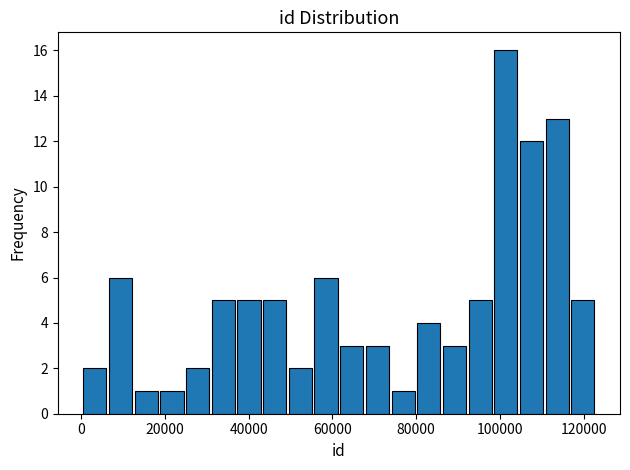

Around what value on the x-axis is the tallest bar? Give the approximate position of its centre, as read against the axis.

102000